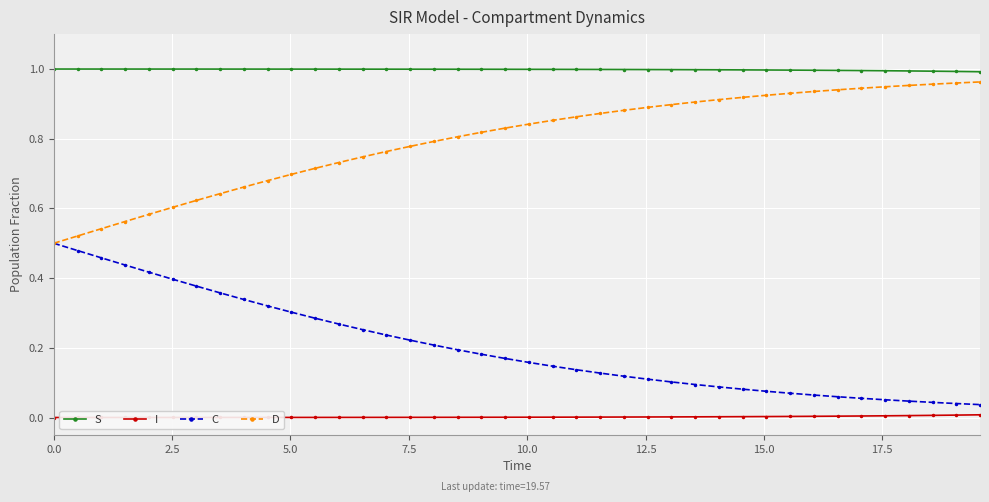

Which series has the largest total across all categories?

S